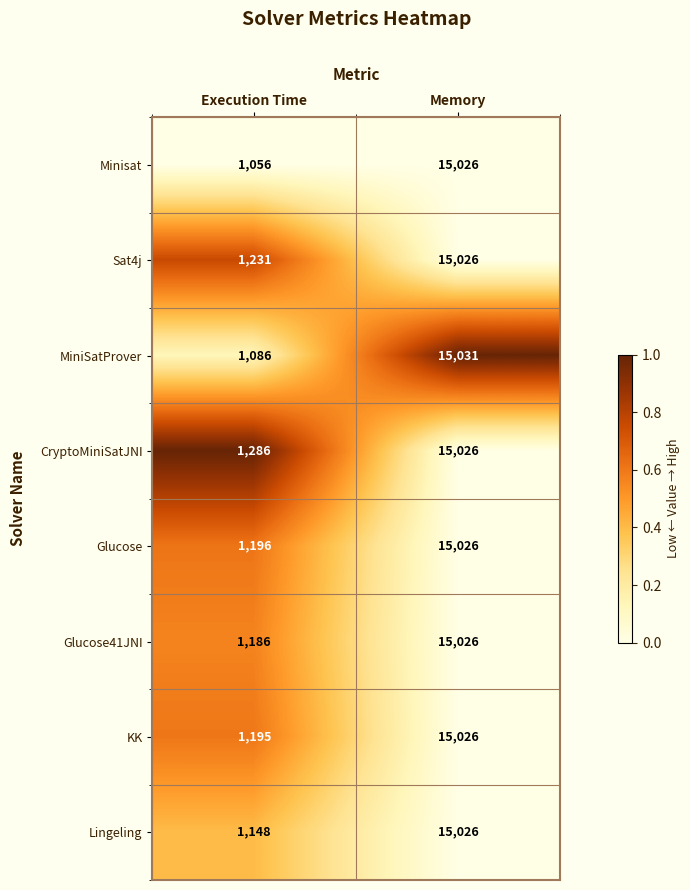

At Execution Time, list the series in order from smallest to largest.

Minisat, MiniSatProver, Lingeling, Glucose41JNI, KK, Glucose, Sat4j, CryptoMiniSatJNI